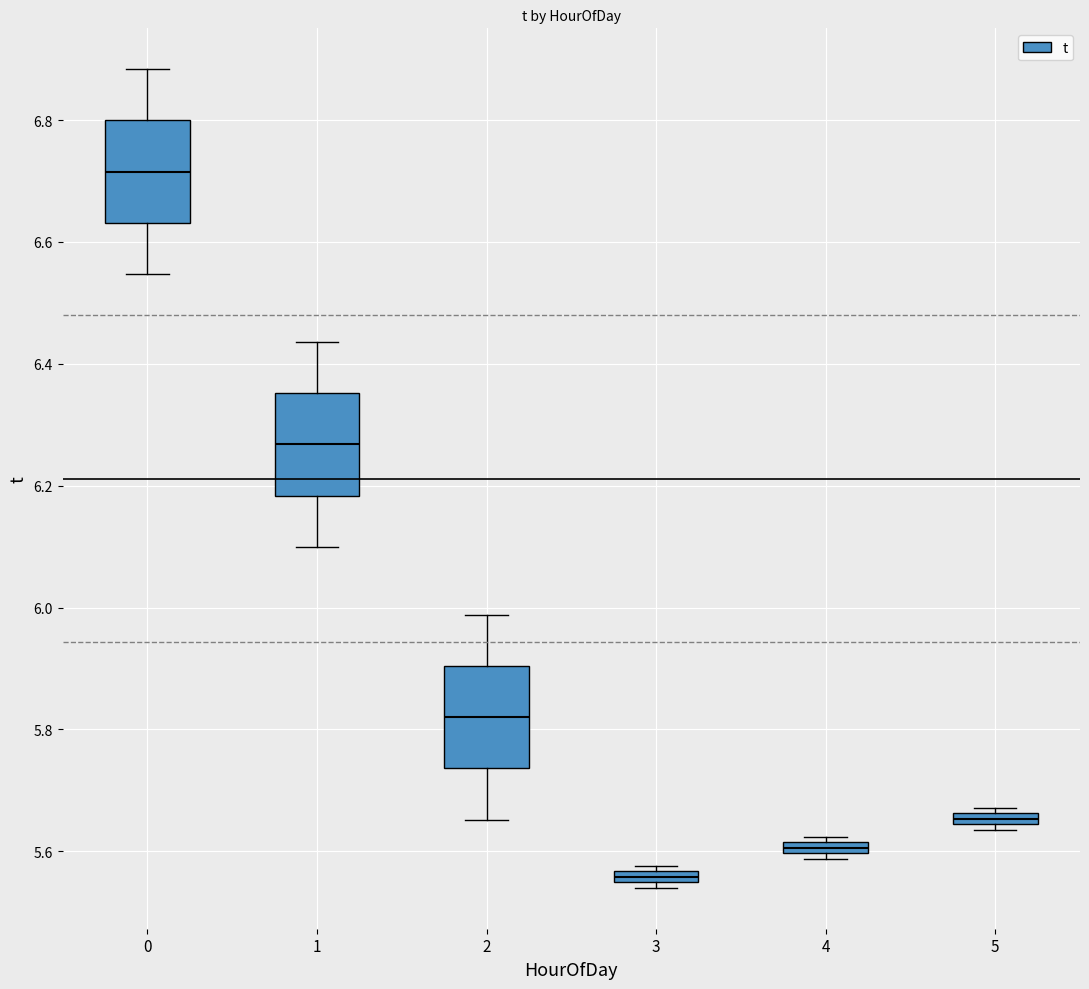

Which box has the lowest median line?

3